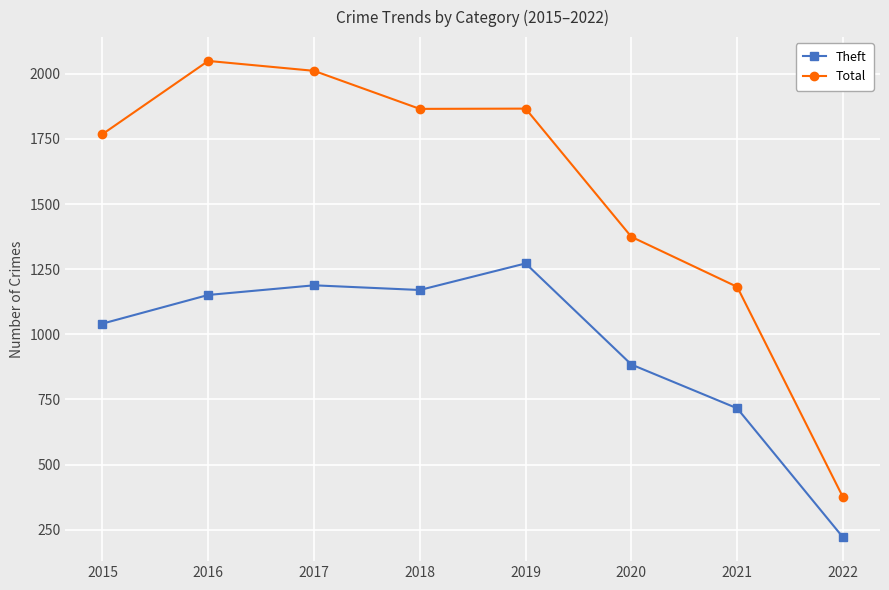

The value of Theft at 2018 is 265. True or false?

False